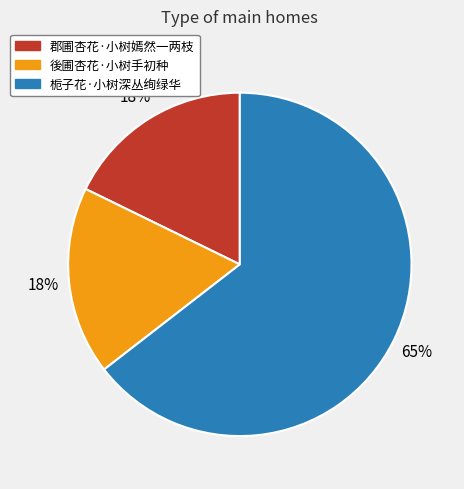

Which slice is the largest?

栀子花·小树深丛绚绿华